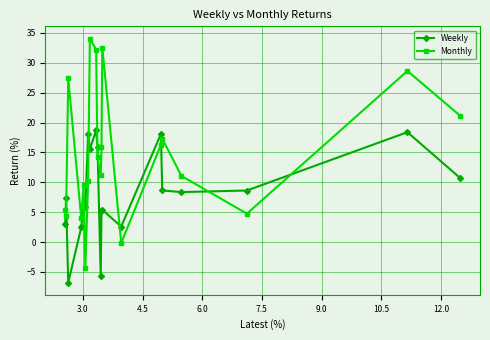

What is the greatest value displayed?

34.1